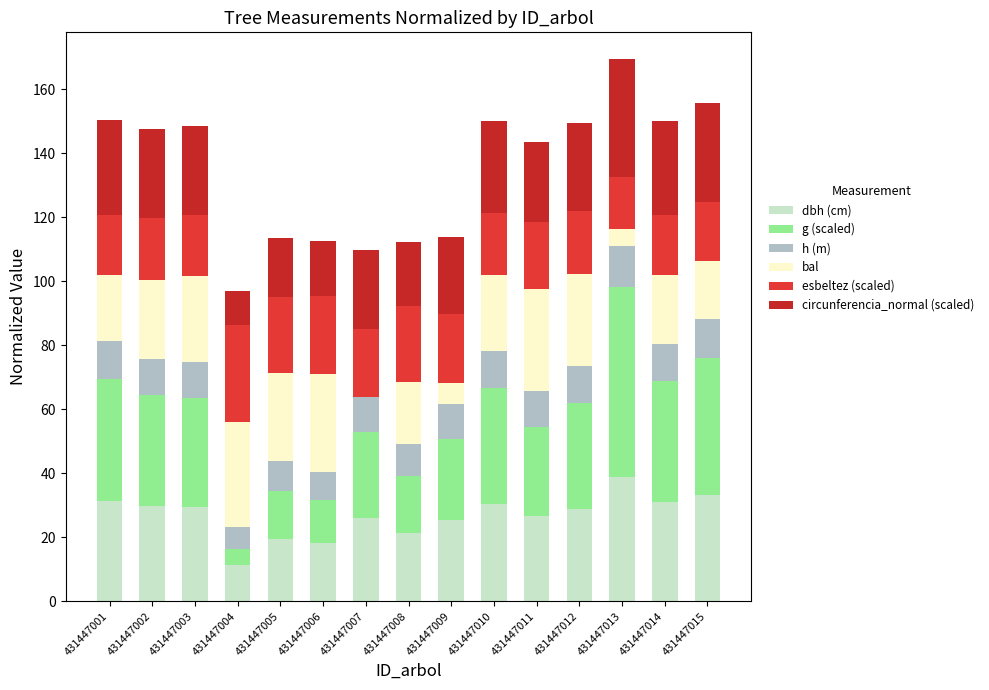

Rank the series at 431447005 from lowest to highest value.

h (m), g (scaled), circunferencia_normal (scaled), dbh (cm), esbeltez (scaled), bal